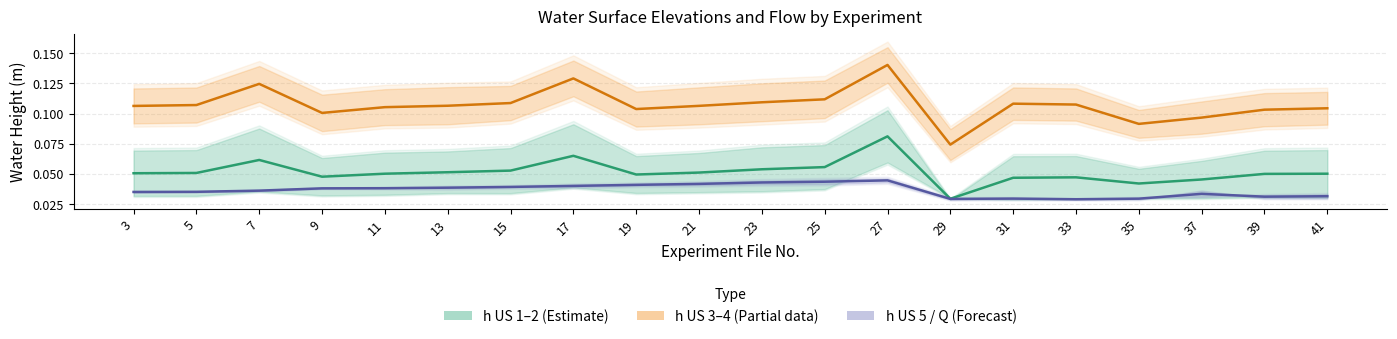

Which category has the highest value in the h US 3–4 (Partial) series?

27